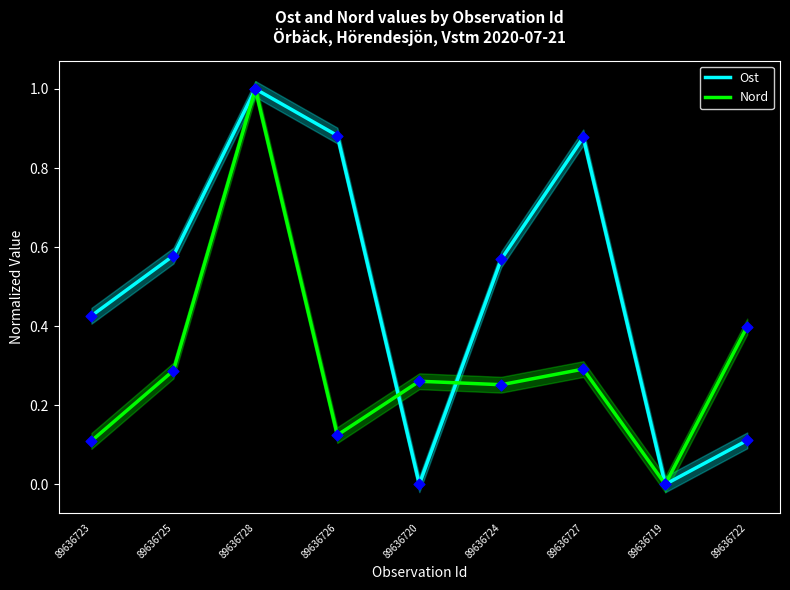

What are all the series names shown in the legend?

Ost, Nord